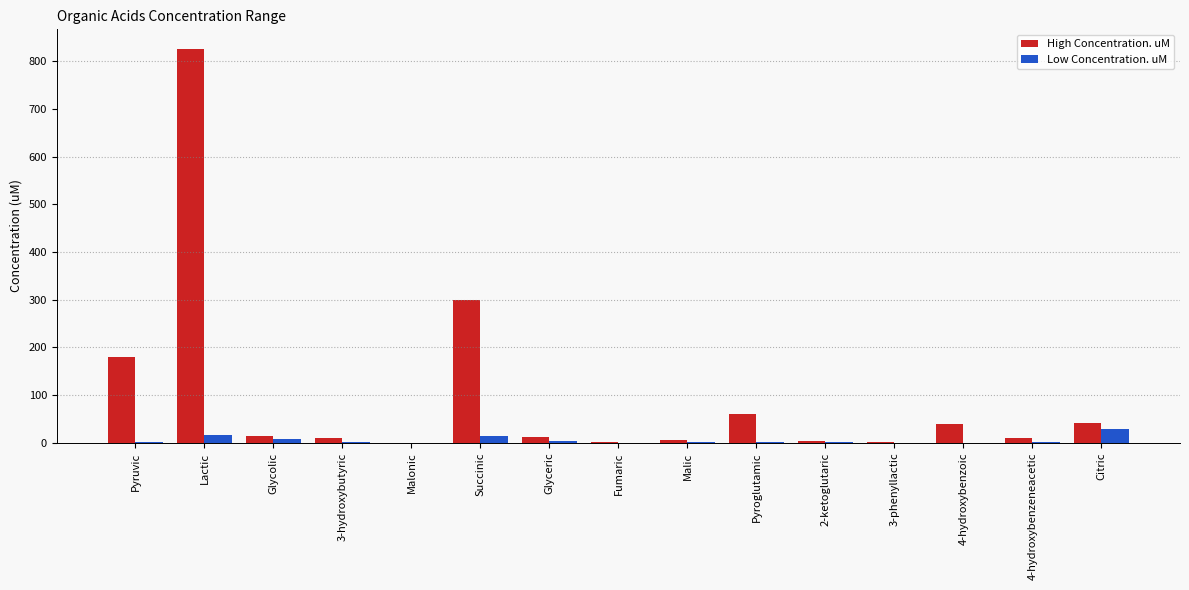

What are all the series names shown in the legend?

High Concentration. uM, Low Concentration. uM